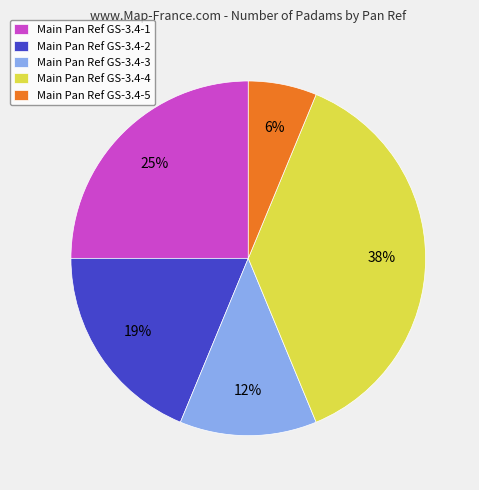

How many slices are in this pie chart?

5